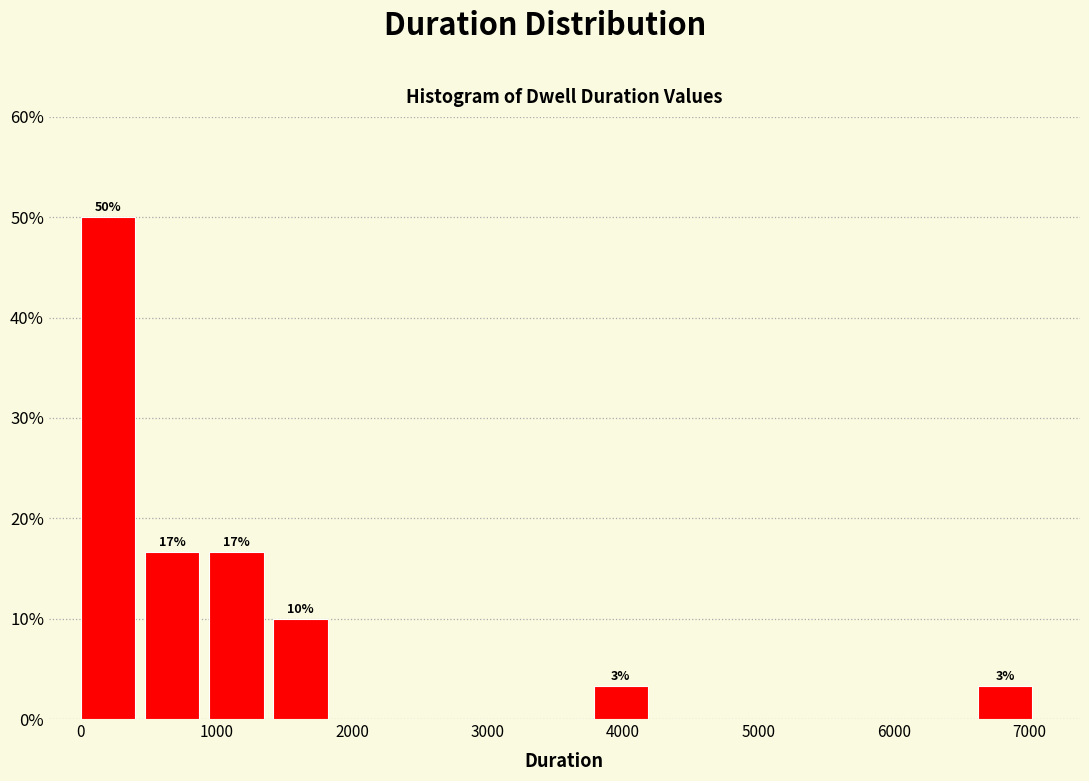

Which range on the x-axis has the tallest bar?

0 to 500